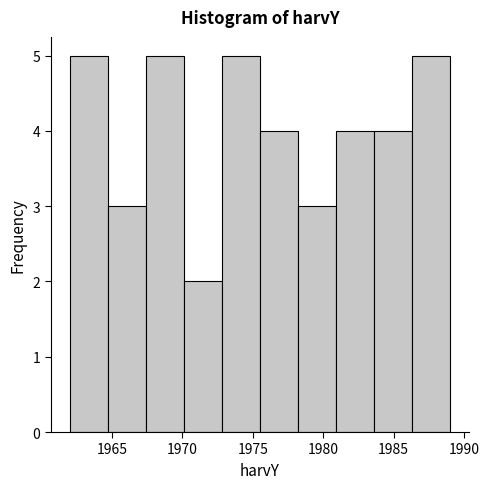

Reading left to right, list every bar in this chart as the range it spans on the x-axis followed by its height. Neither the bar edges nor the heights are printed on the chart, so give them approximately, as read against the axes.

1962.0 to 1964.7: 5
1964.7 to 1967.4: 3
1967.4 to 1970.1: 5
1970.1 to 1972.8: 2
1972.8 to 1975.5: 5
1975.5 to 1978.2: 4
1978.2 to 1980.9: 3
1980.9 to 1983.6: 4
1983.6 to 1986.3: 4
1986.3 to 1989.0: 5